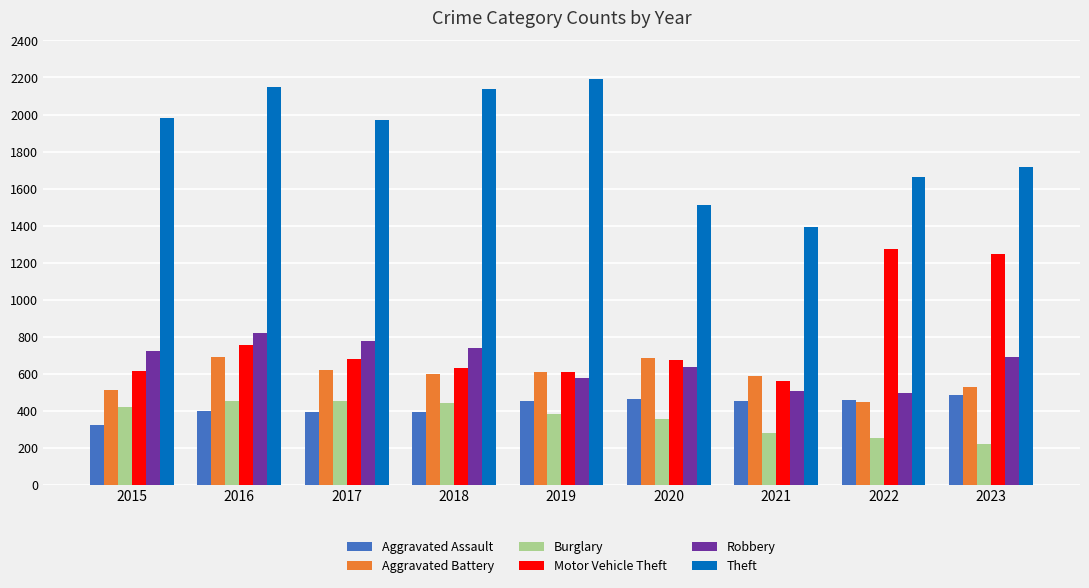

How many data points in Aggravated Assault are less than 452?

4